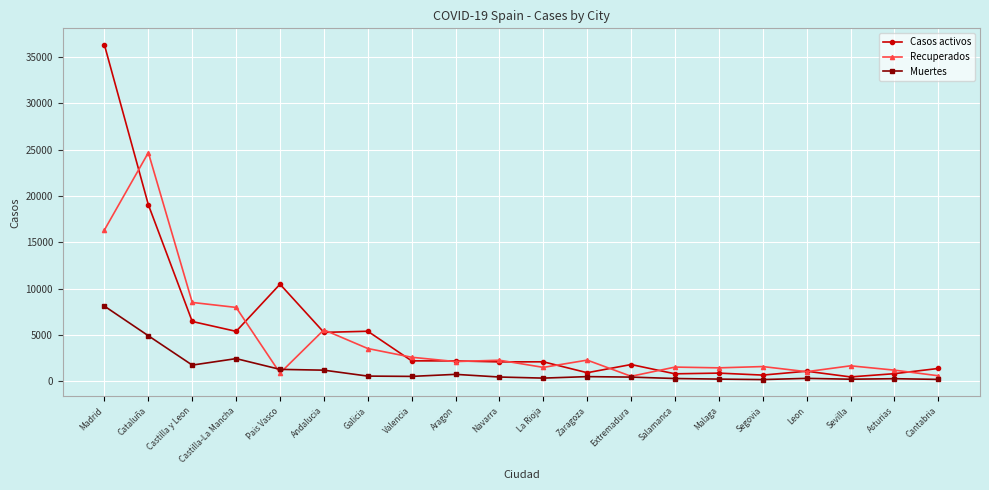

Which series changed the most between Cataluña and Pais Vasco?

Recuperados